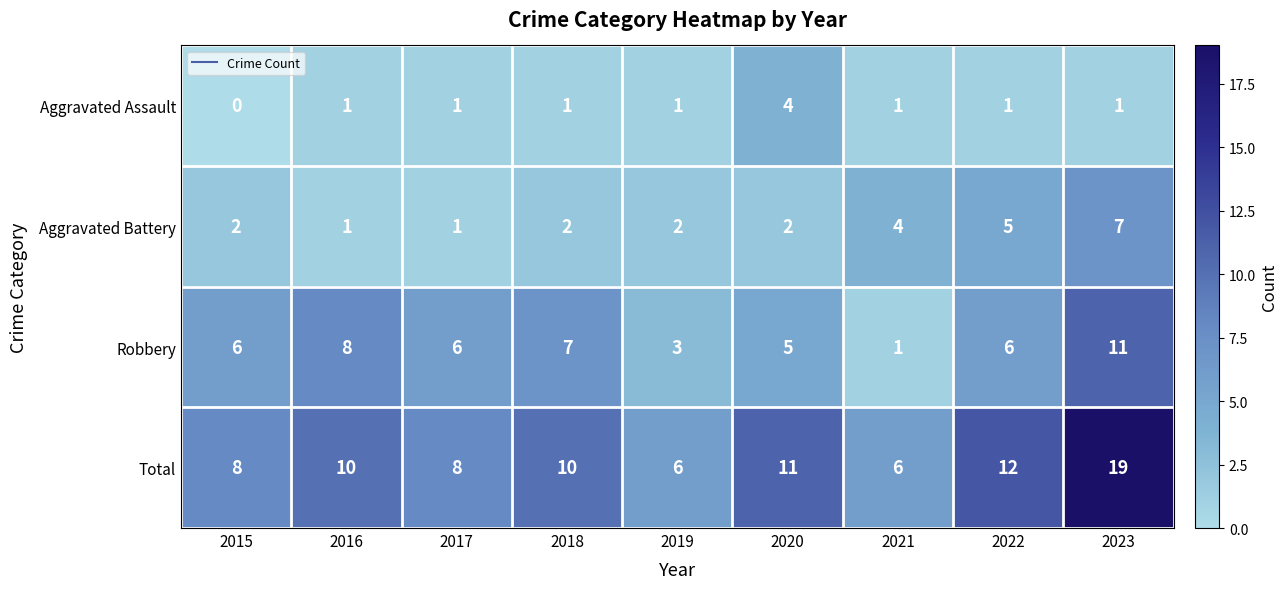

Rank the series at 2022 from highest to lowest value.

Total, Robbery, Aggravated Battery, Aggravated Assault